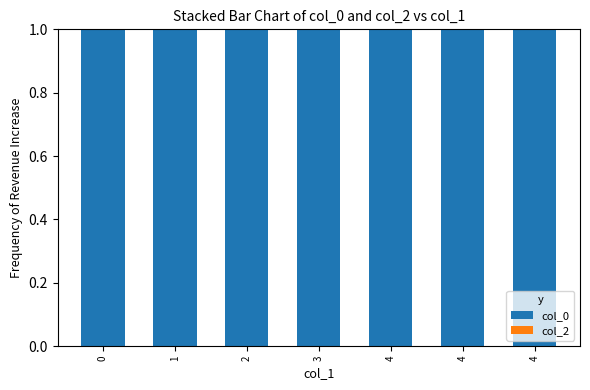

Reading left to right, extract all data points from this chart.

col_0: 1	1	1	1	1	1	1
col_2: 0	0	0	0	0	0	0